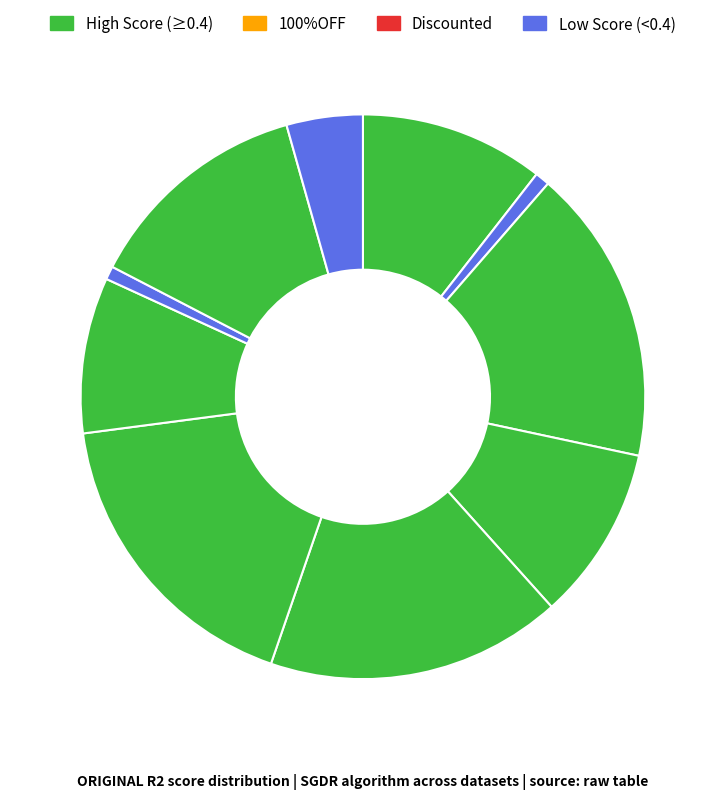

How many segments does this pie chart have?

10